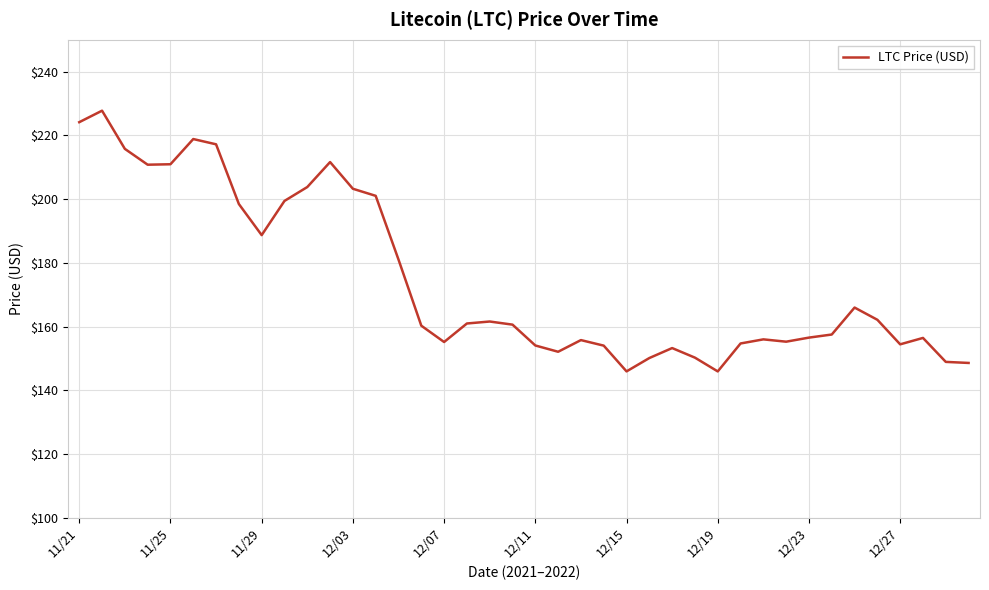

What is the minimum value shown in the chart?

145.9